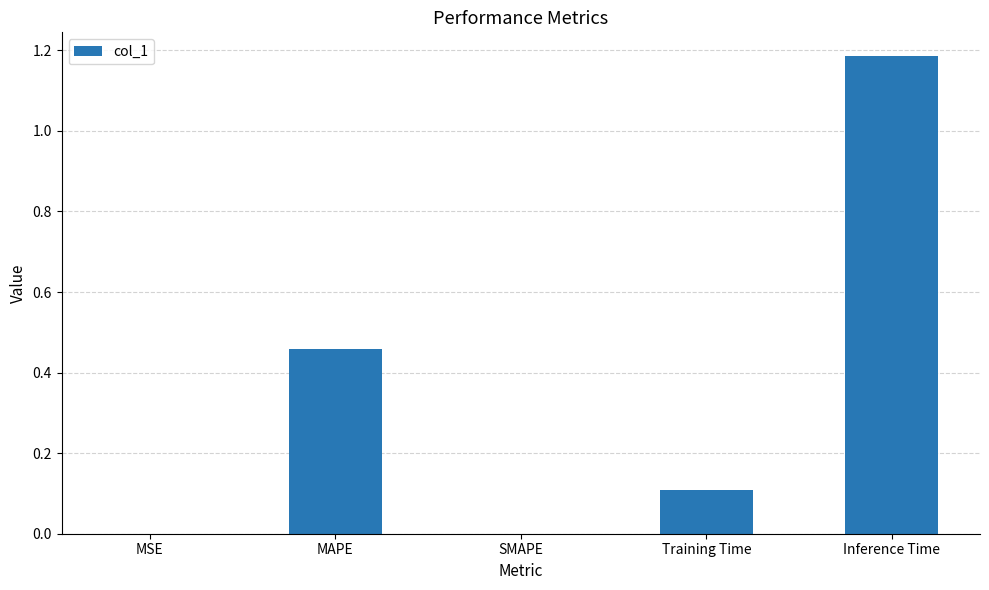

What is the sum of all values?

1.8